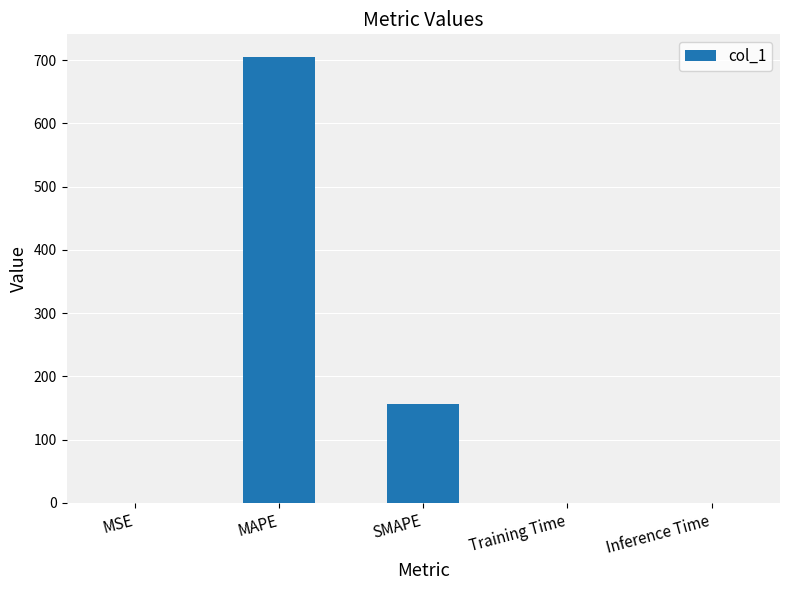

Count the number of categories in the chart.

5